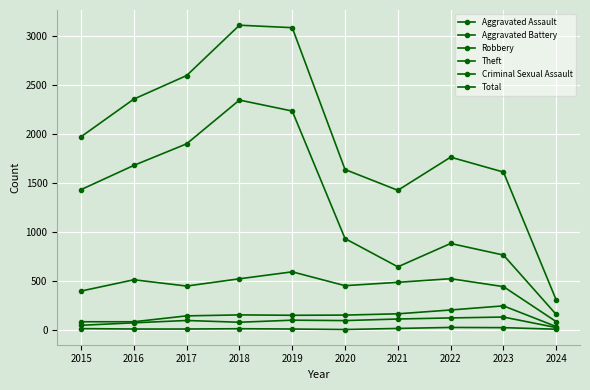

Which series has the largest range (max minus min)?

Total